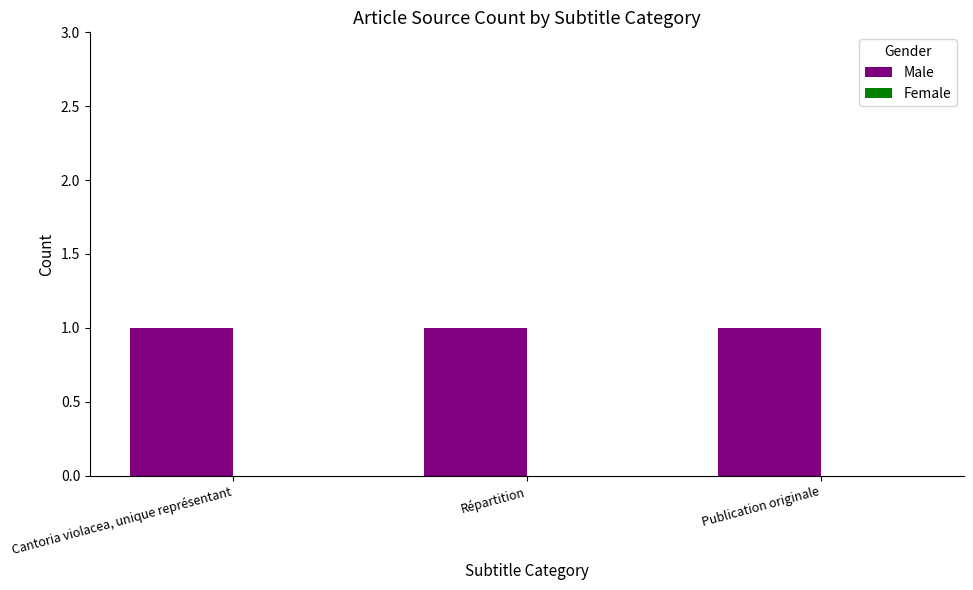

Between Cantoria violacea, unique représentant and Répartition, which series saw the biggest shift?

Male